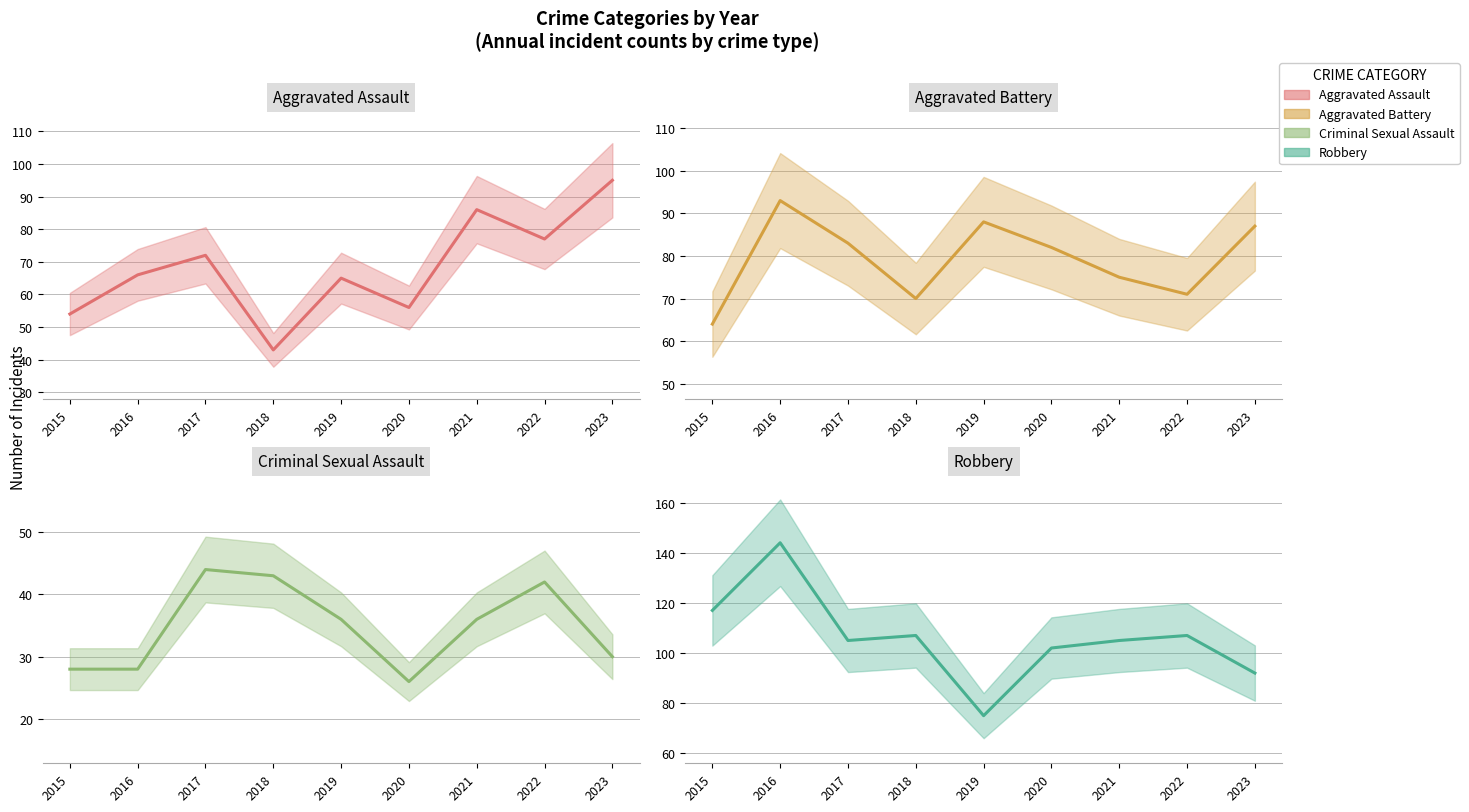

Between which two adjacent categories do Robbery and Aggravated Assault first intersect?

2022 and 2023